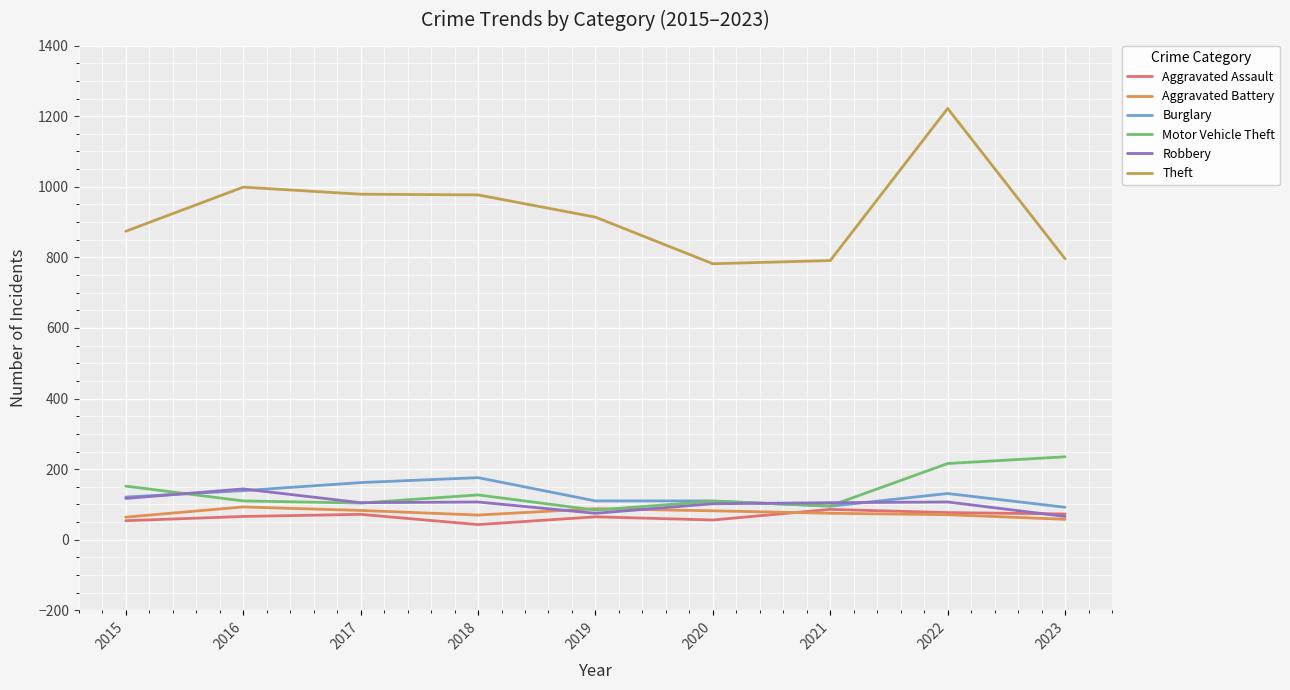

List the series in order of their peak value, highest first.

Theft, Motor Vehicle Theft, Burglary, Robbery, Aggravated Battery, Aggravated Assault